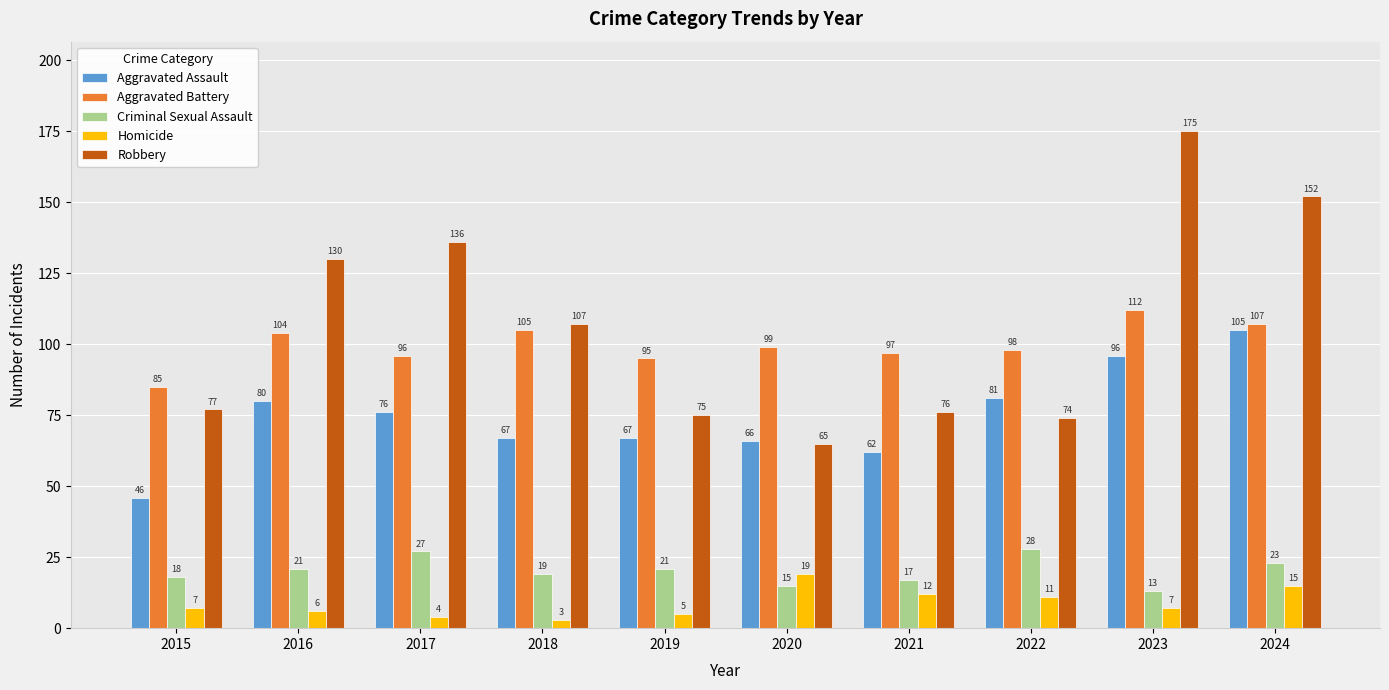

At which category is the sum across all series the highest?

2023